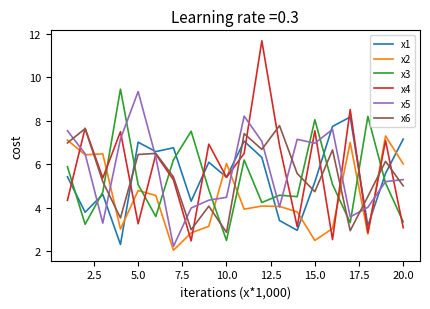

Which series has the widest spread of values?

x4